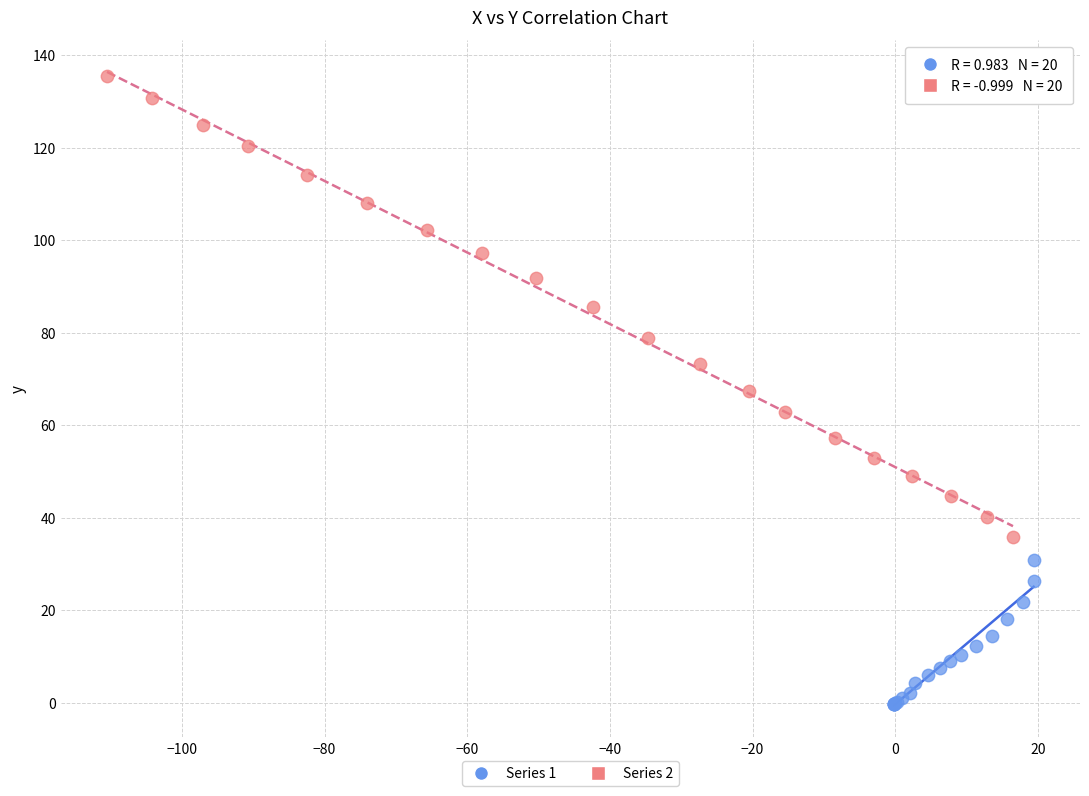

Which series reaches the maximum Y coordinate?

Series 2